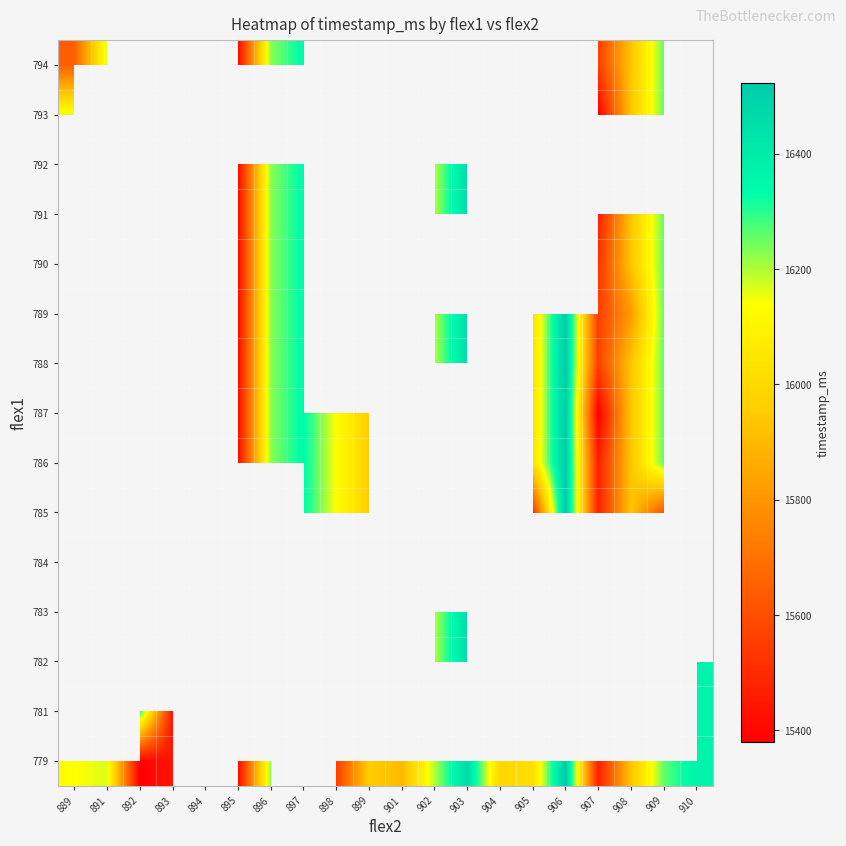

The value of 786 at 898 is 16138.0. True or false?

True